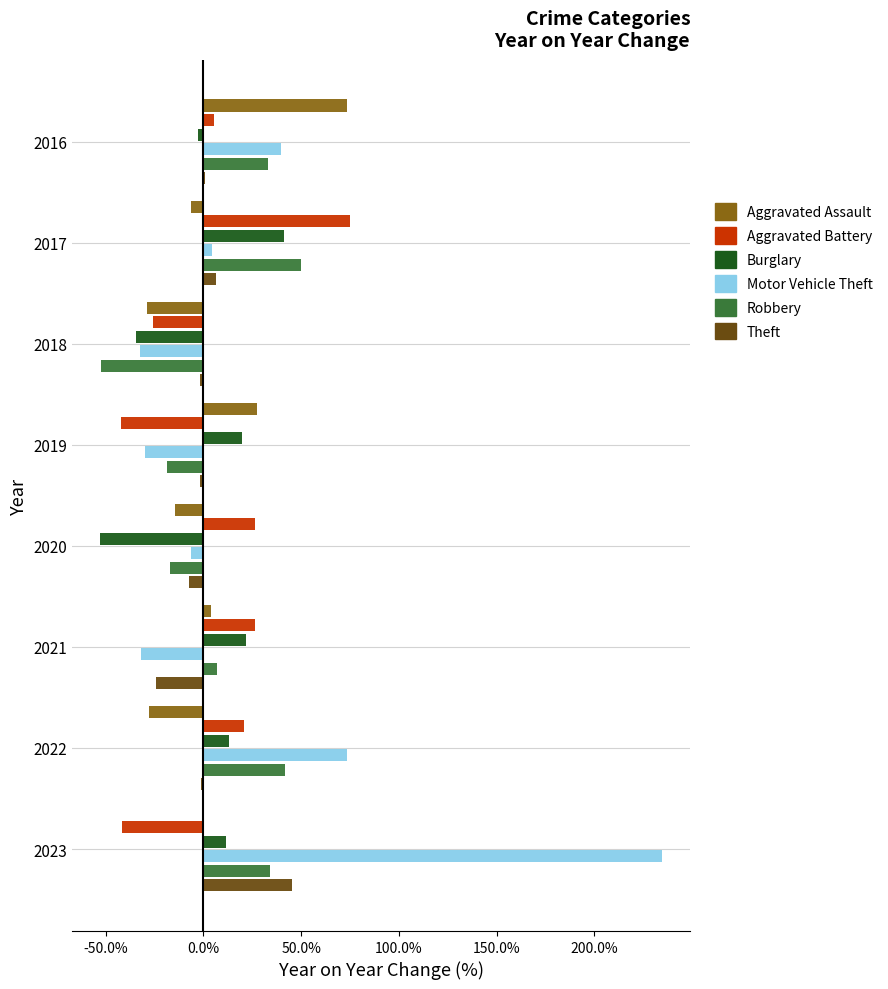

Is the value of Motor Vehicle Theft at 2022 greater than the value of Robbery at 2020?

Yes